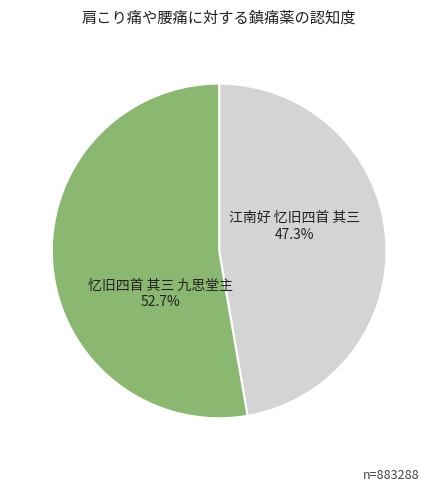

Is there any slice that represents more than half of the pie?

Yes